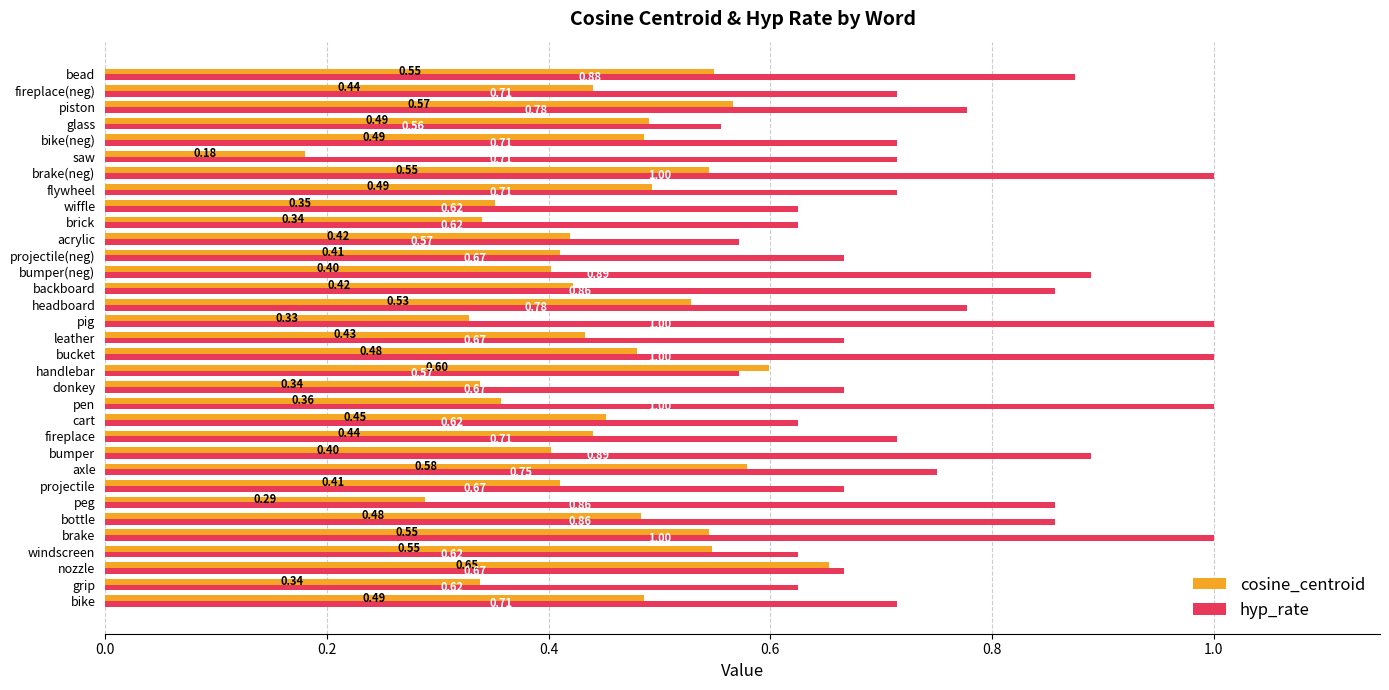

What is the sum of the hyp_rate values at fireplace and projectile?

1.4